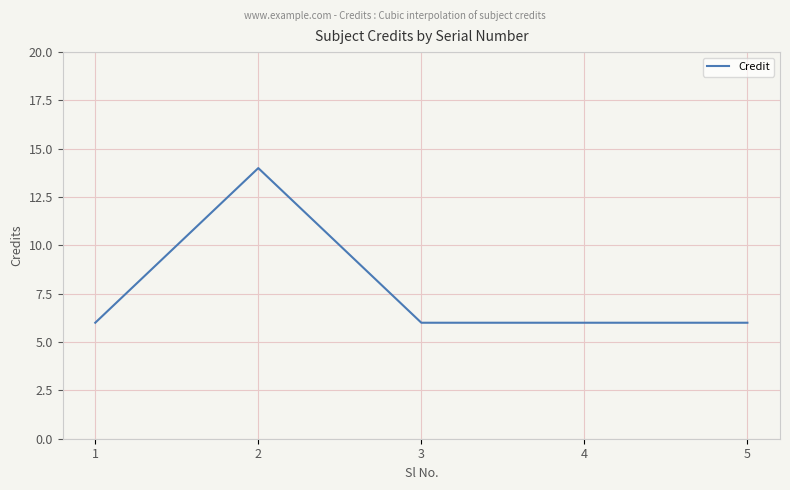

What is the change in value from 2 to 4?

-8